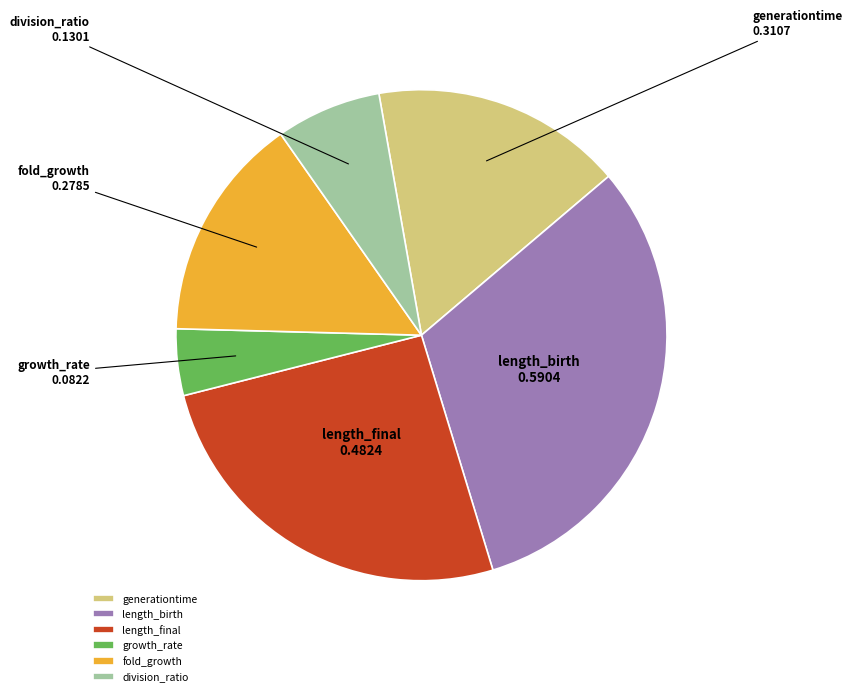

How many segments does this pie chart have?

6